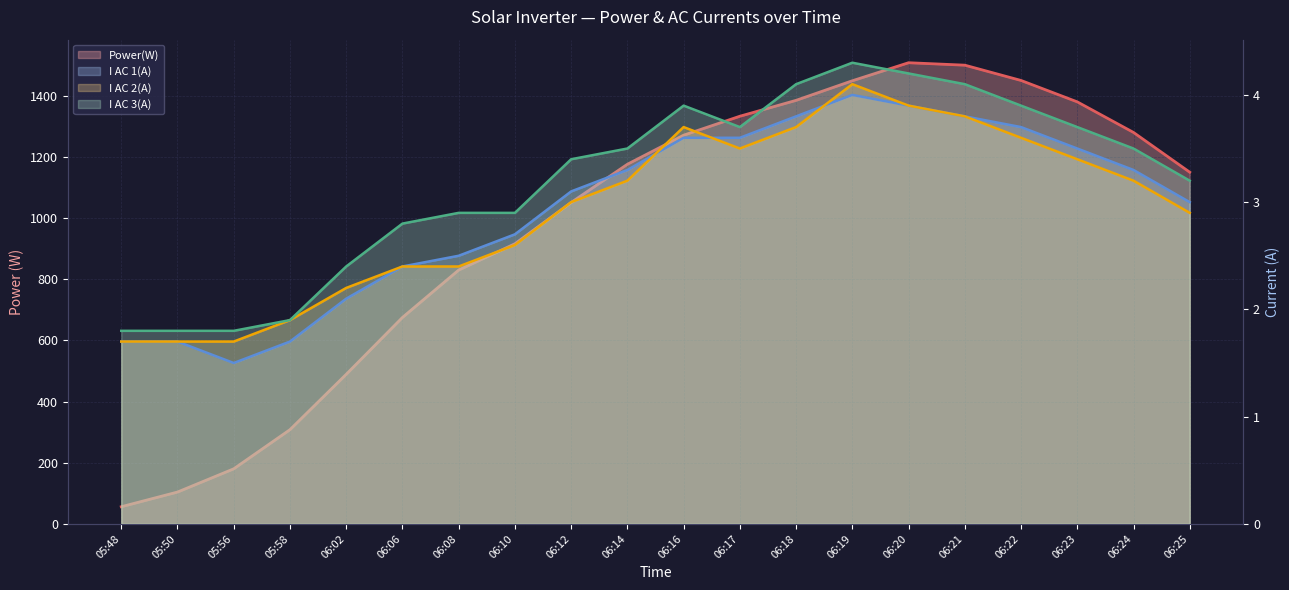

How many lines are shown in the chart?

4